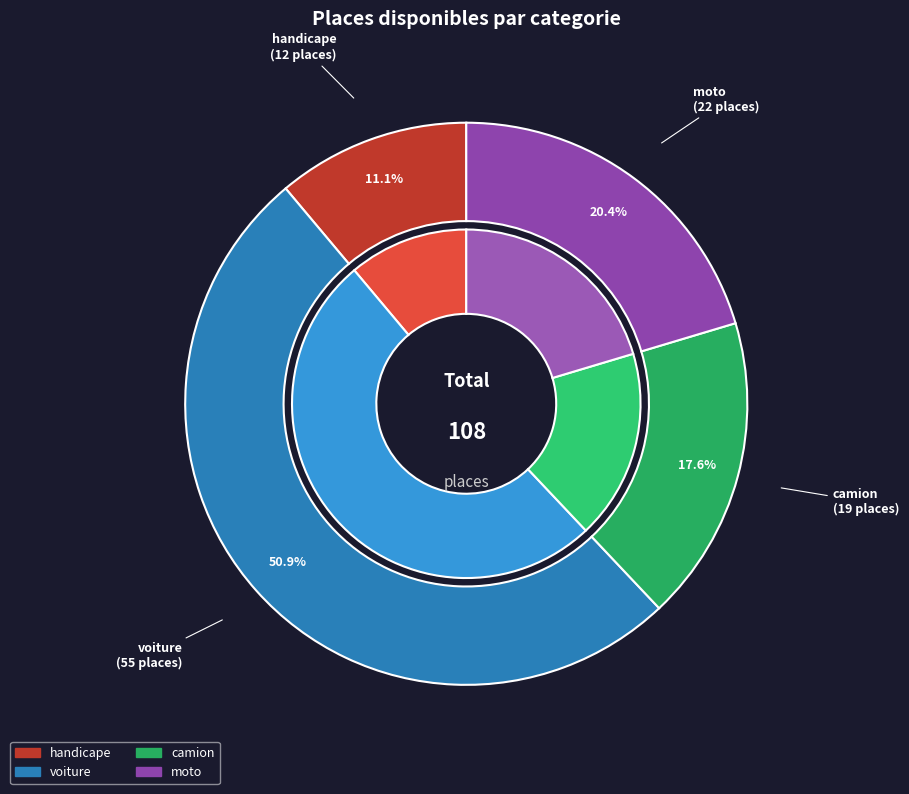

Which category has the smallest portion of the pie?

handicape